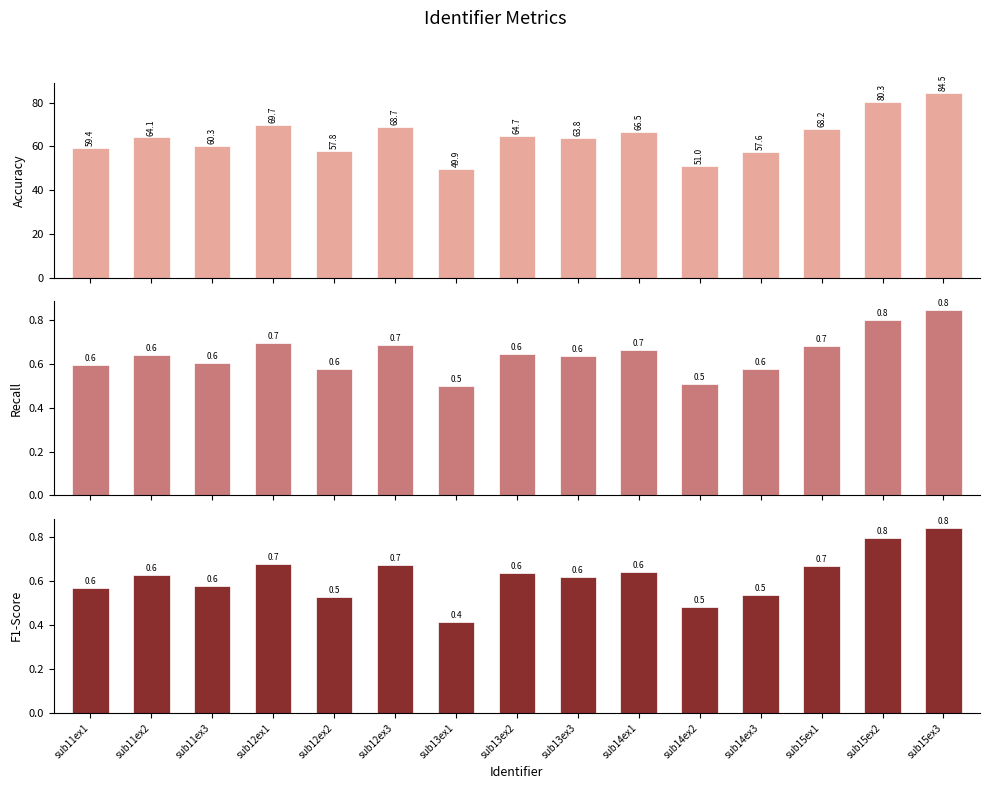

Is the value of f1_score at sub15ex3 greater than the value of accuracy at sub11ex3?

No